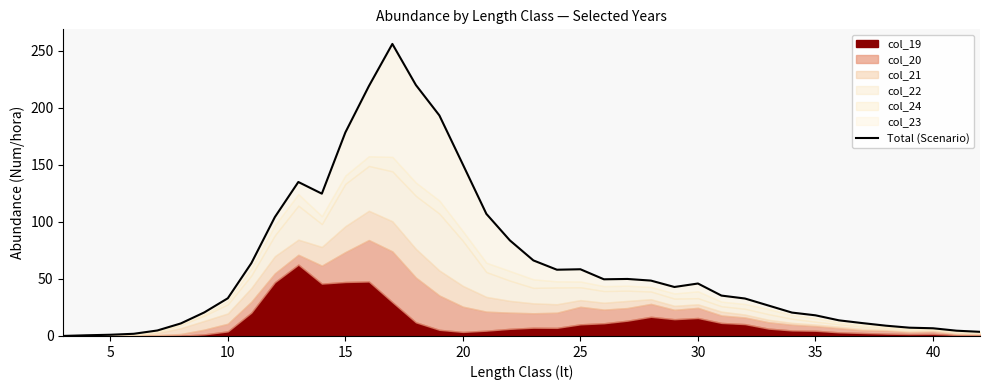

What is the sum of all values?

2516.0